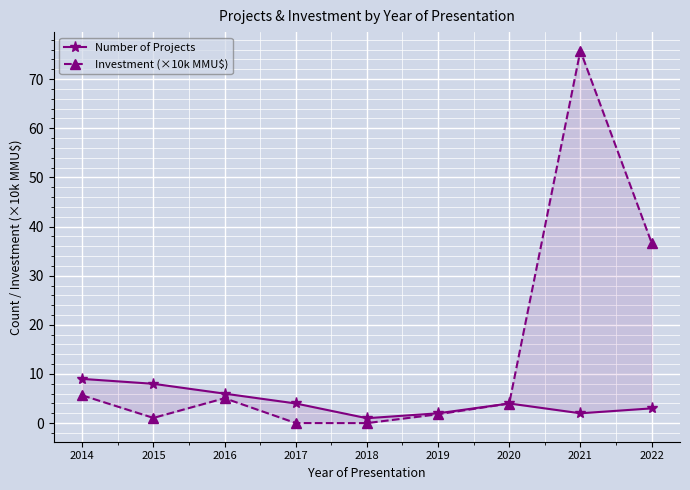

How many data points in Number of Projects are less than 4?

4